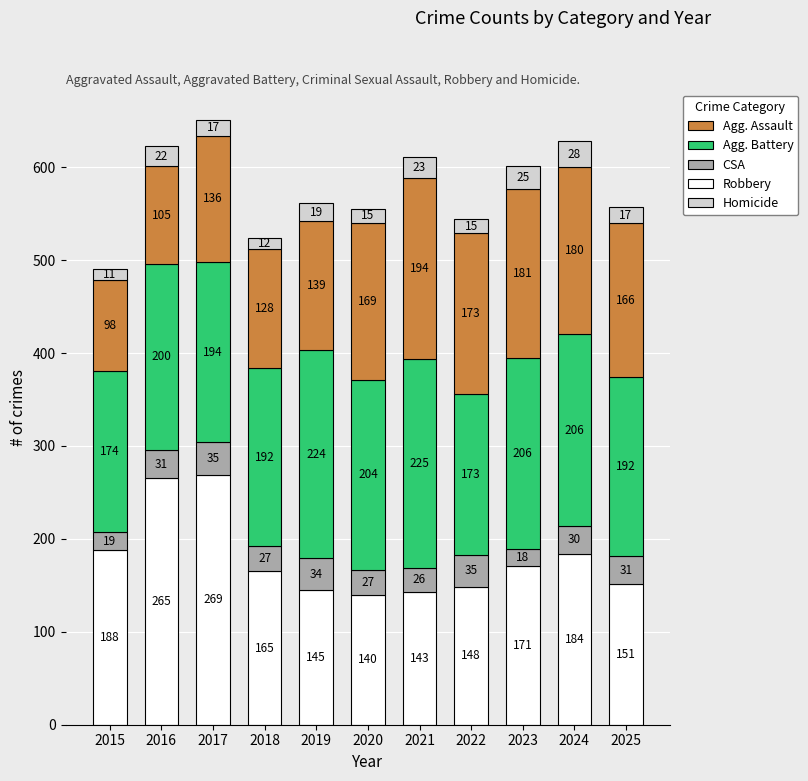

Does the chart contain stacked bars?

Yes